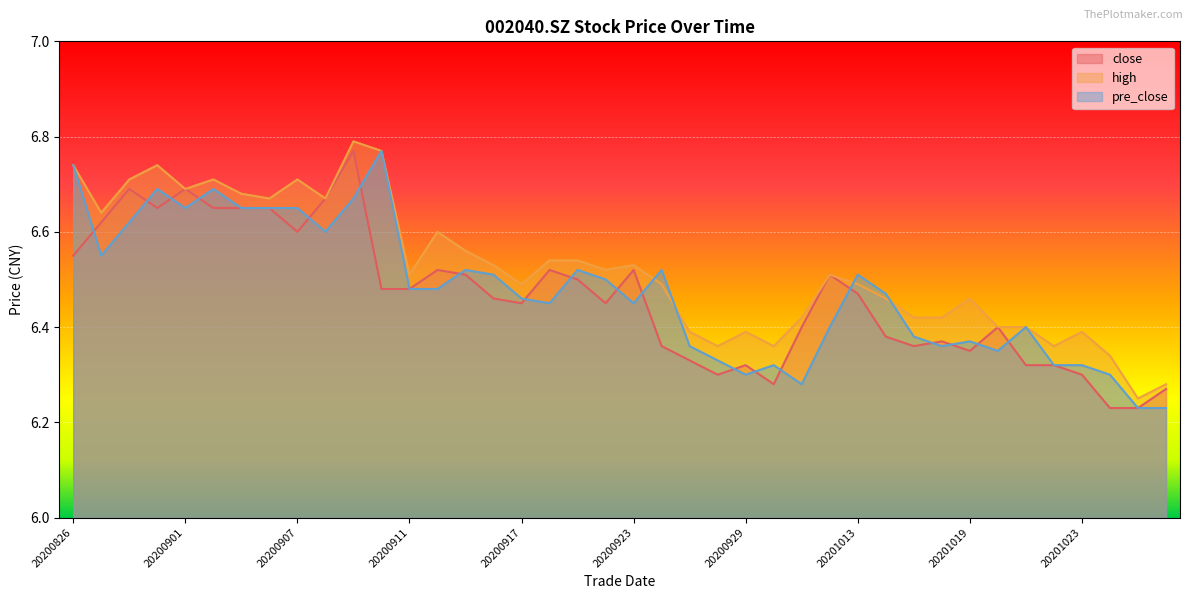

List the series in order of their overall mean, lowest first.

close, pre_close, high